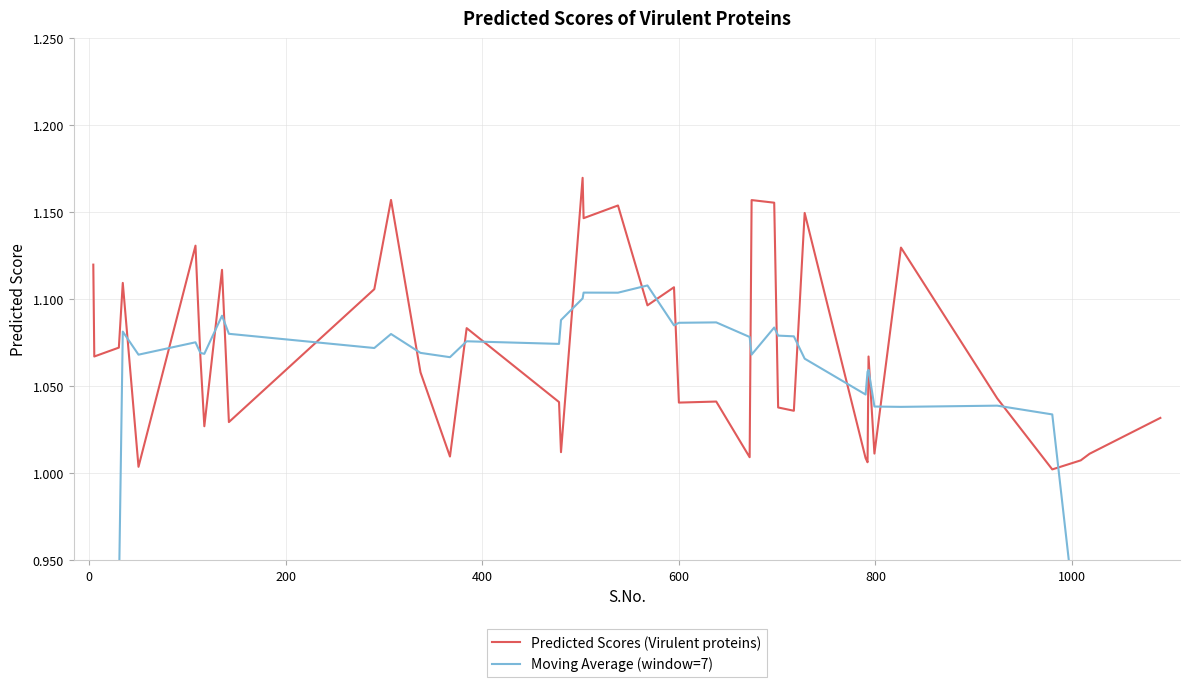

How many lines are shown in the chart?

2